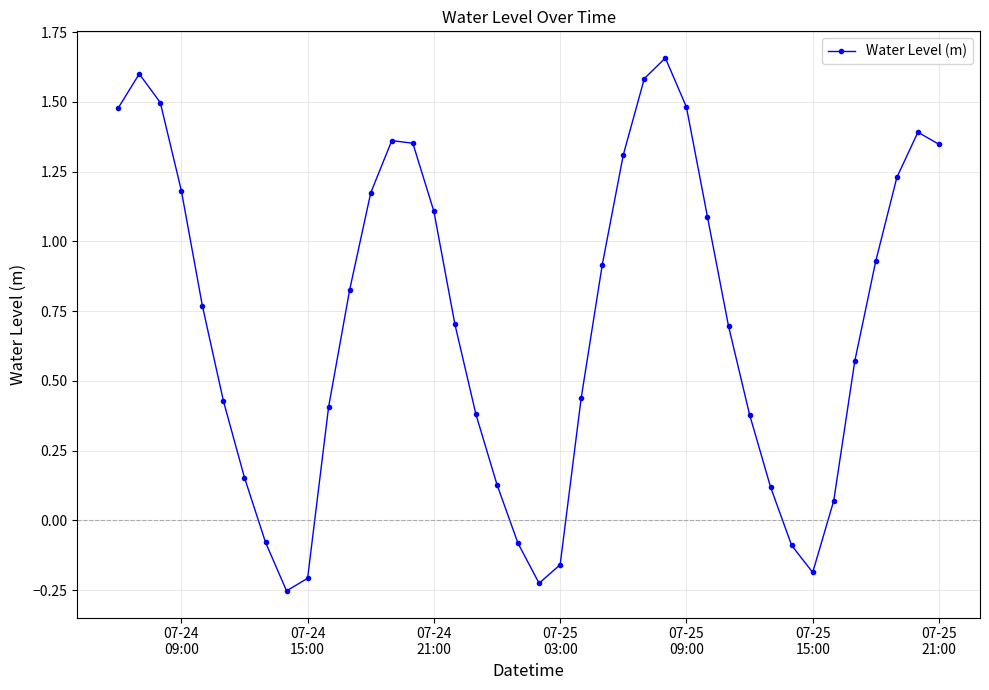

How many points are lower than both their immediate neighbors (excluding endpoints)?

3